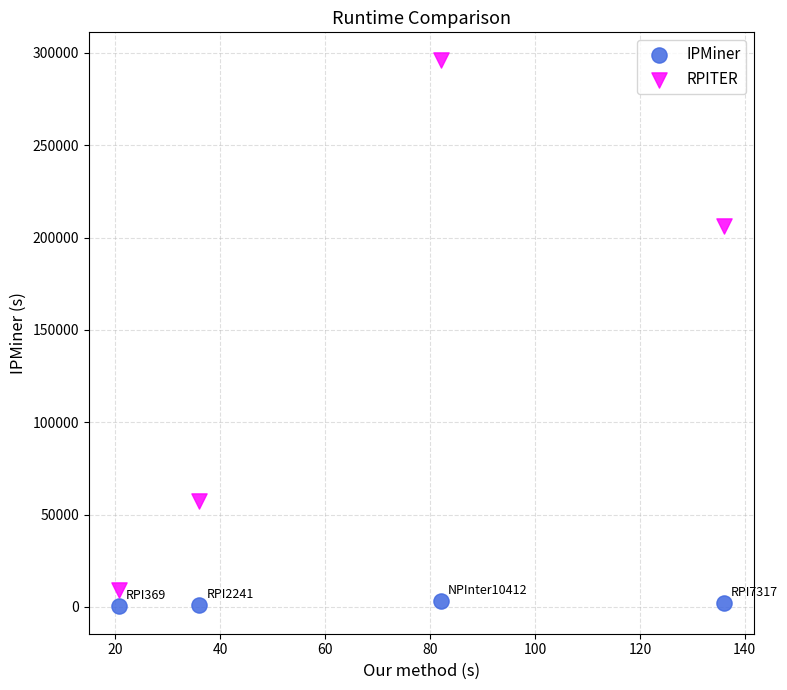

Which series contains the highest Y value?

RPITER